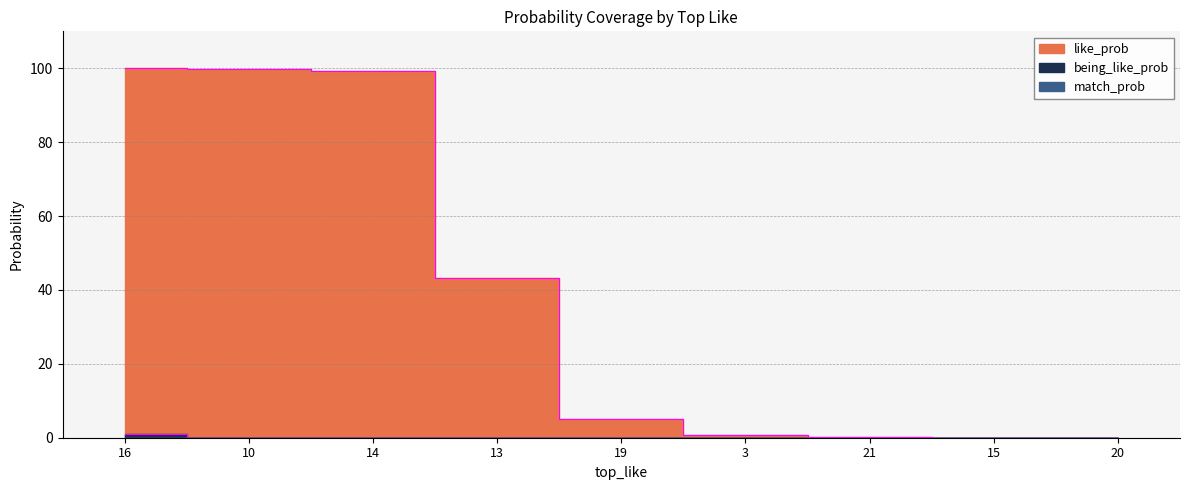

True or false: like_prob and being_like_prob cross at least once.

False